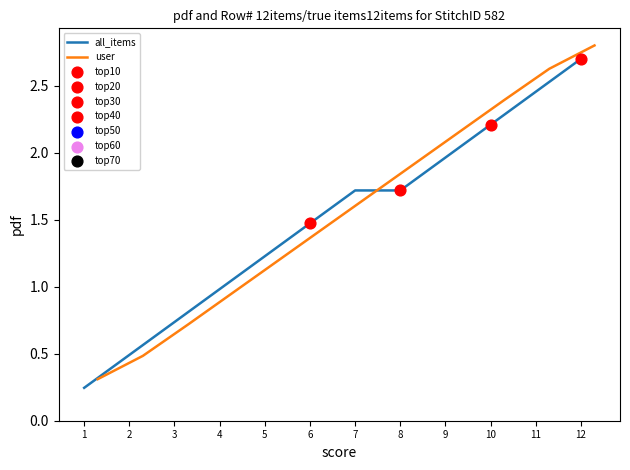

What are all the series names shown in the legend?

all_items, user